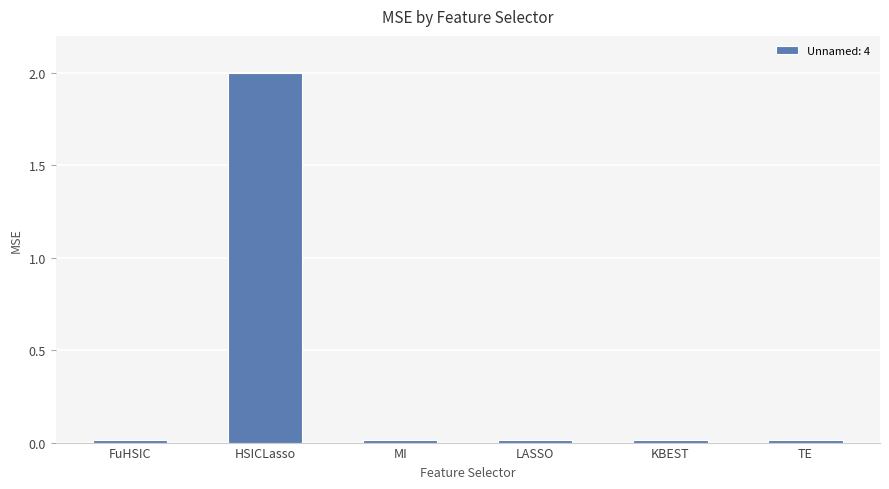

What is the label of the 2nd bar from the left?

HSICLasso